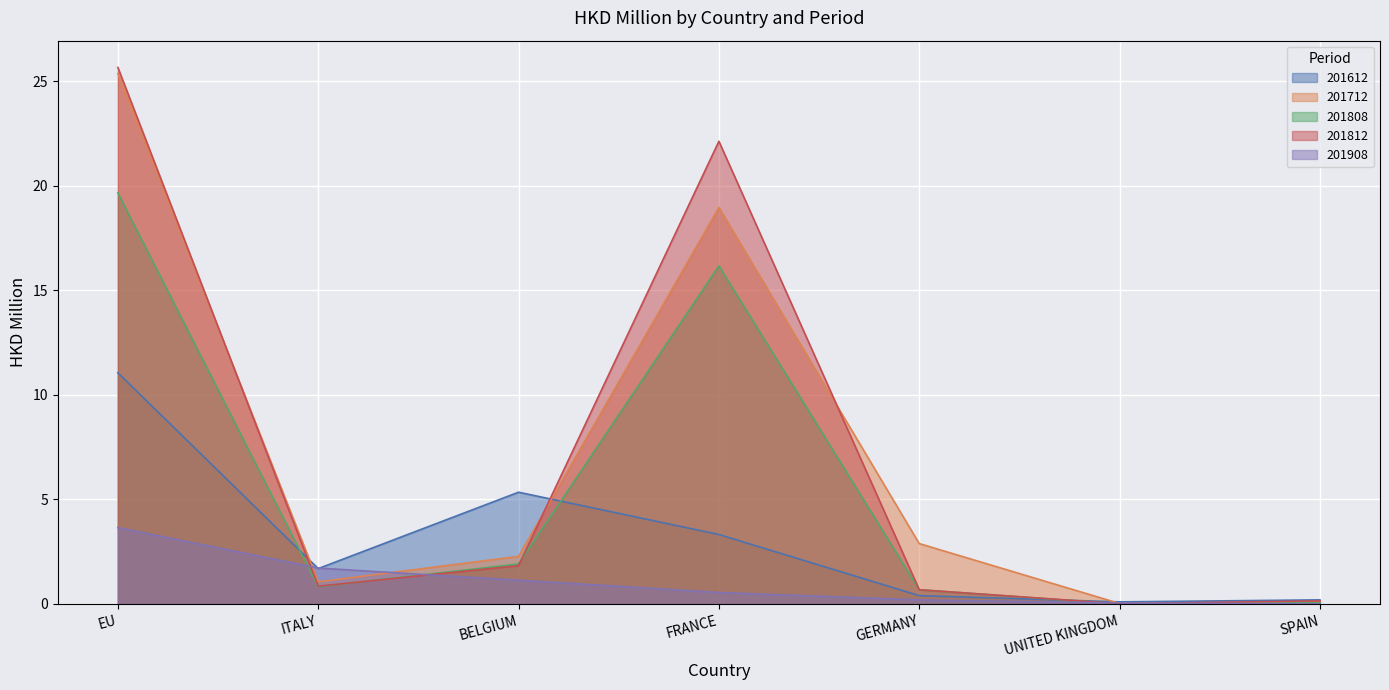

Reading right to left, what are all the values shown in this chart?

201612: SPAIN=0.2	UNITED KINGDOM=0.1	GERMANY=0.4	FRANCE=3.3	BELGIUM=5.3	ITALY=1.7	EU=11.1
201712: SPAIN=0.1	UNITED KINGDOM=0.0	GERMANY=2.9	FRANCE=19.0	BELGIUM=2.3	ITALY=1.1	EU=25.4
201808: SPAIN=0.1	UNITED KINGDOM=0.0	GERMANY=0.7	FRANCE=16.2	BELGIUM=1.9	ITALY=0.8	EU=19.7
201812: SPAIN=0.1	UNITED KINGDOM=0.0	GERMANY=0.7	FRANCE=22.1	BELGIUM=1.8	ITALY=0.9	EU=25.7
201908: SPAIN=0.0	UNITED KINGDOM=0.0	GERMANY=0.2	FRANCE=0.5	BELGIUM=1.1	ITALY=1.7	EU=3.7